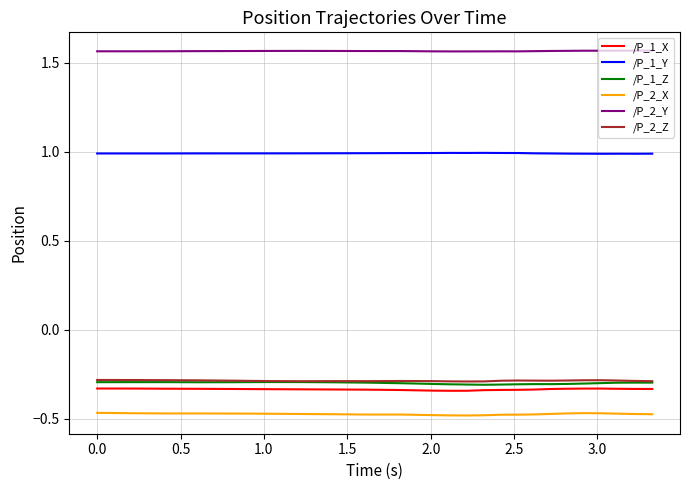

True or false: /P_2_Y and /P_1_Z cross at least once.

False